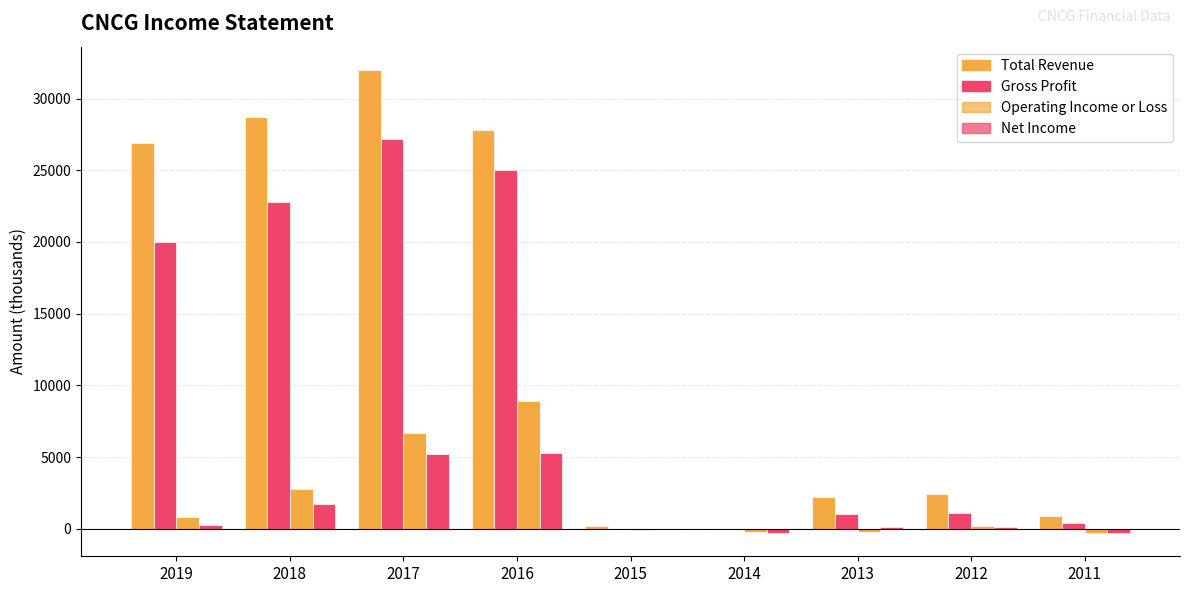

How many data points does each series have?

9